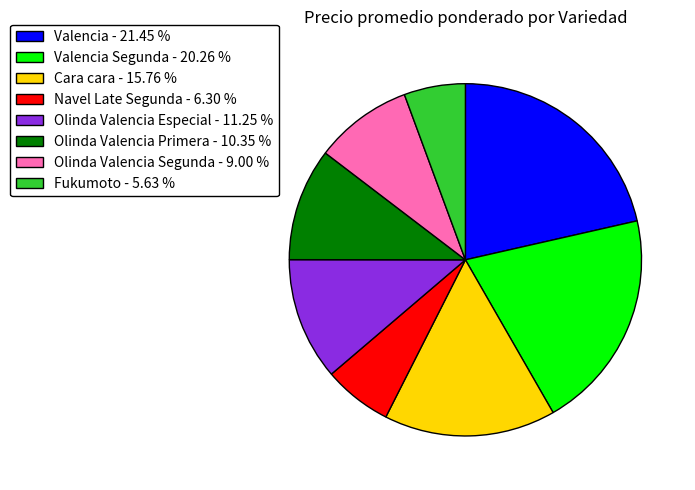

Is the sum of Olinda Valencia Primera - 10.35 % and Valencia Segunda - 20.26 % greater than half?

No